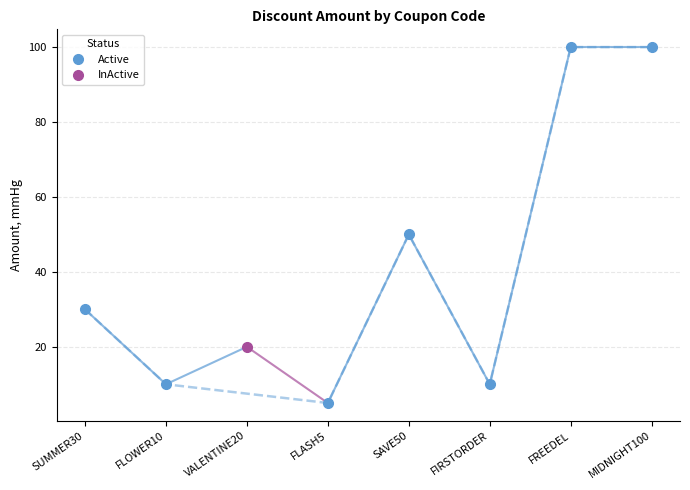

What is the label of the 8th point from the left?

MIDNIGHT100